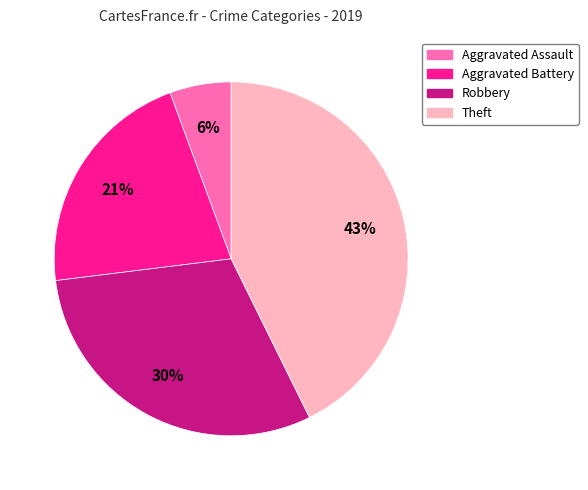

The Aggravated Battery slice represents 9% of the pie. True or false?

False